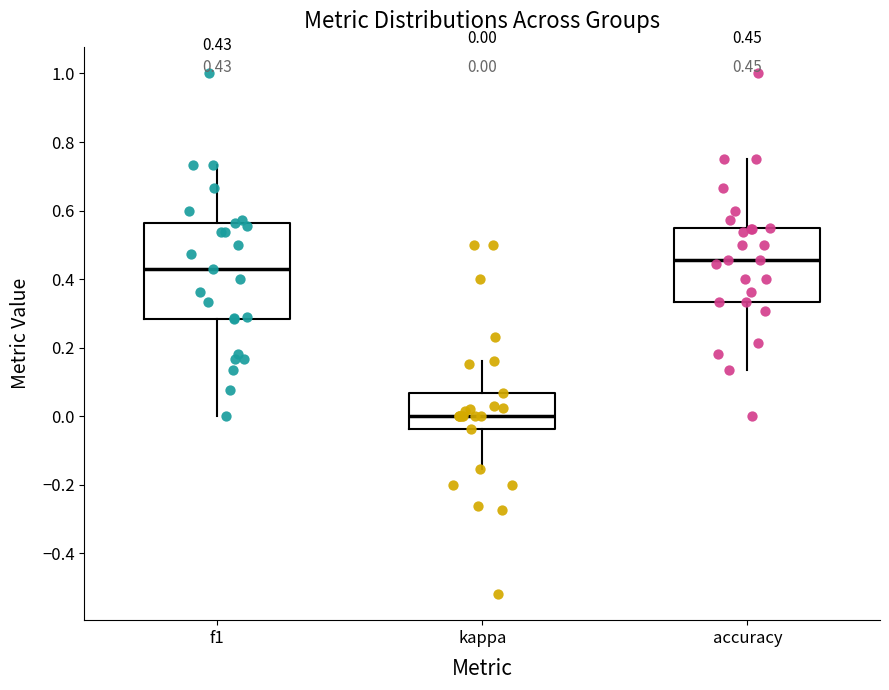

Which box's median line is the highest?

accuracy